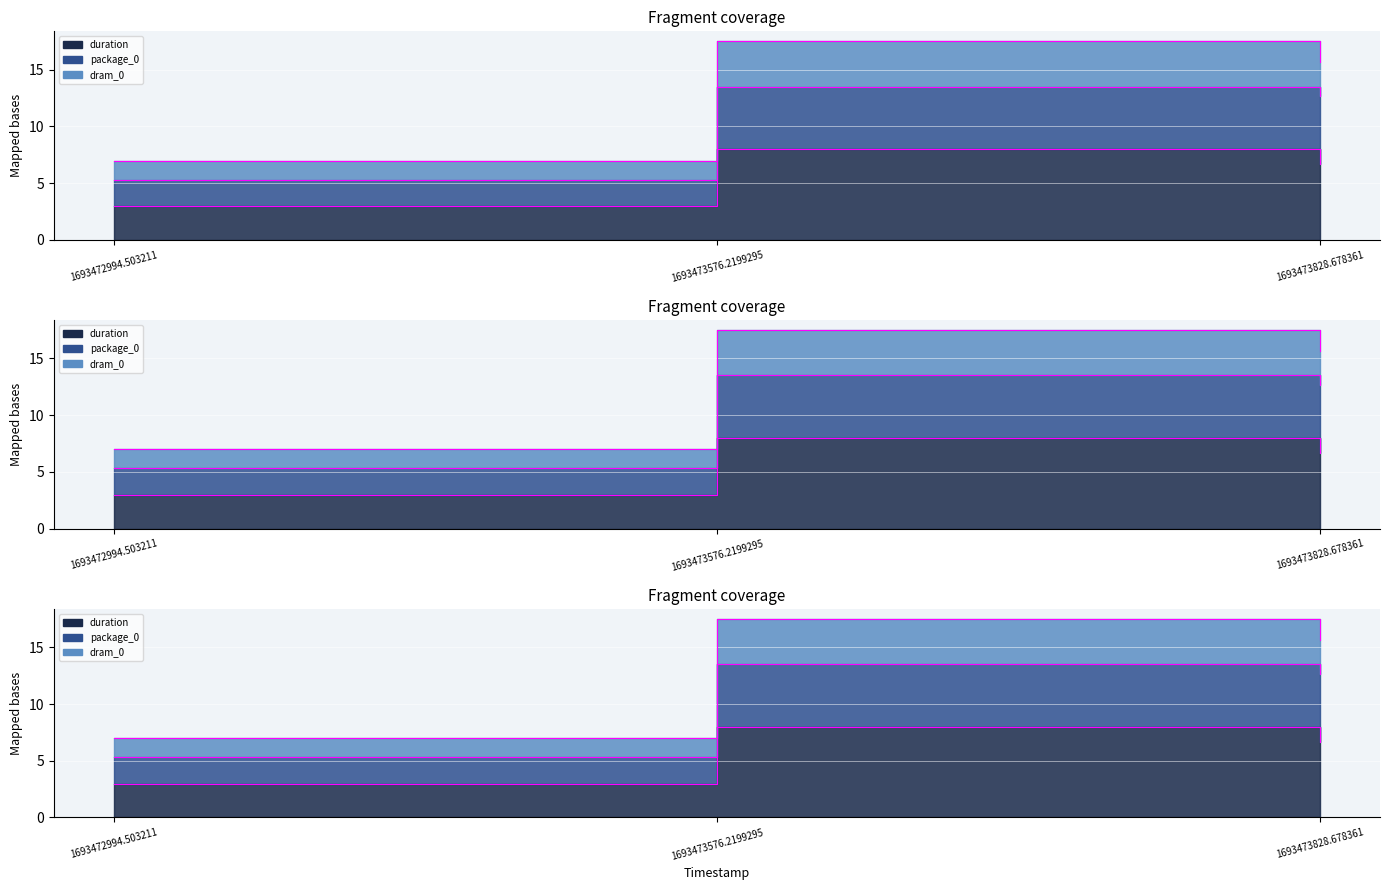

Is it true that dram_0 equals 6.7 at 1693473828.678361?

True